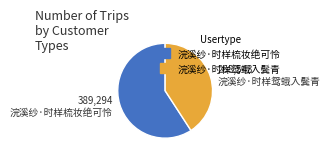

Which slice represents more than half of the pie?

浣溪纱·时样梳妆绝可怜